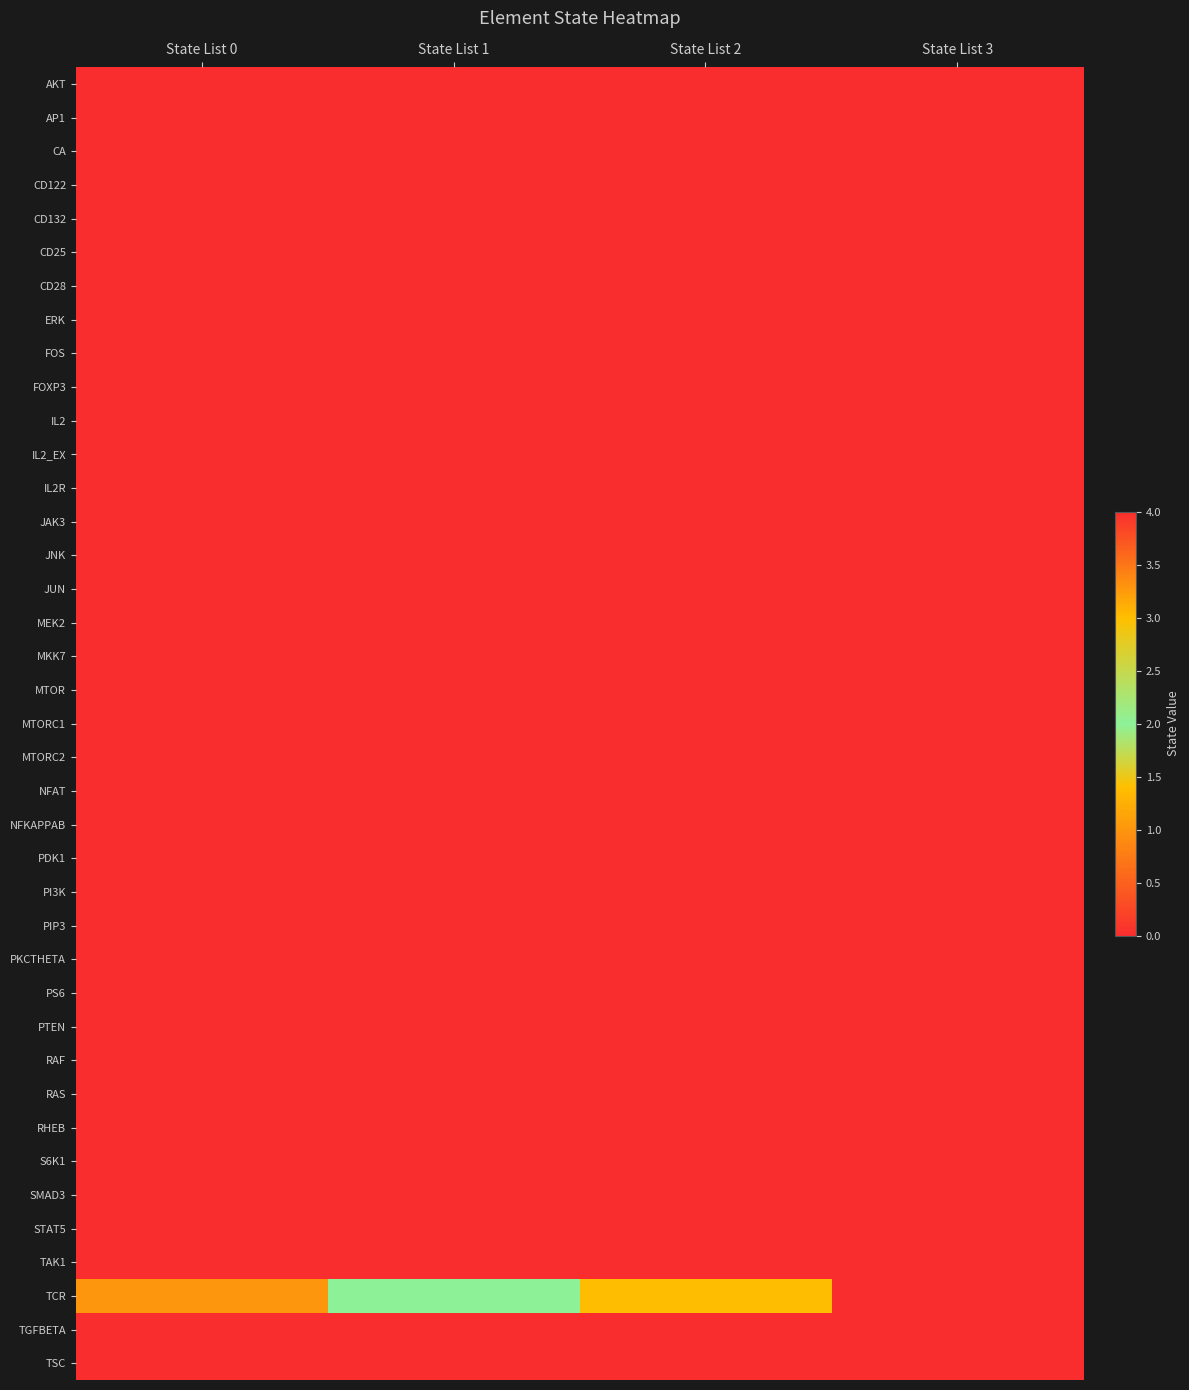

How many distinct data groups are displayed?

39